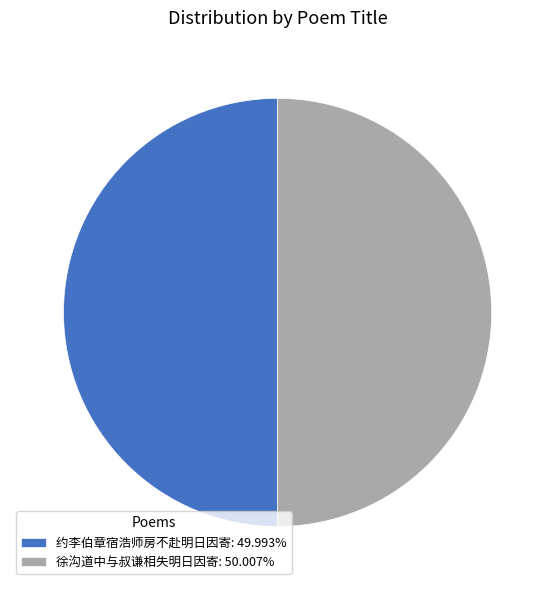

How many segments does this pie chart have?

2